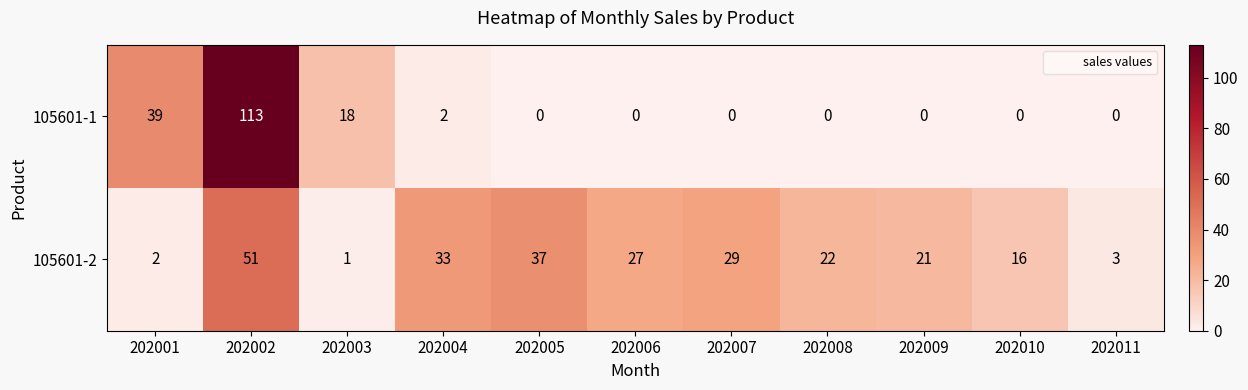

List the series in order of their peak value, lowest first.

105601-2, 105601-1